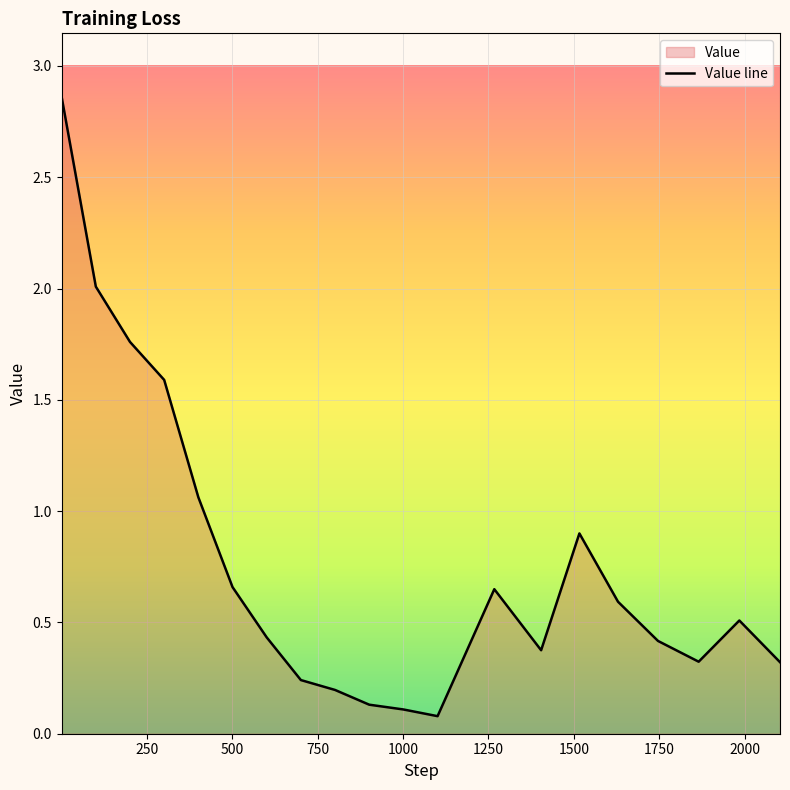

What is the difference between the maximum and minimum values?

2.8